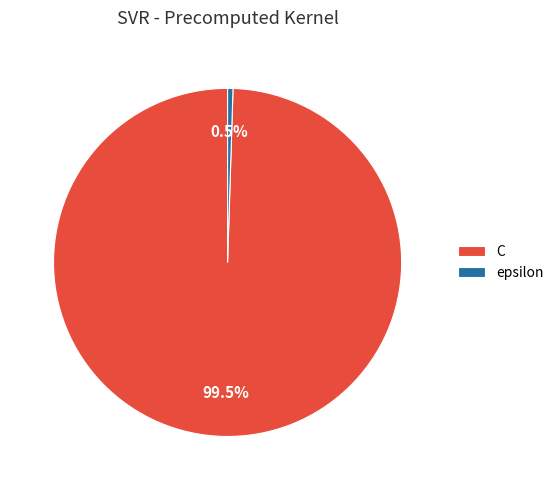

Which slice represents more than half of the pie?

C